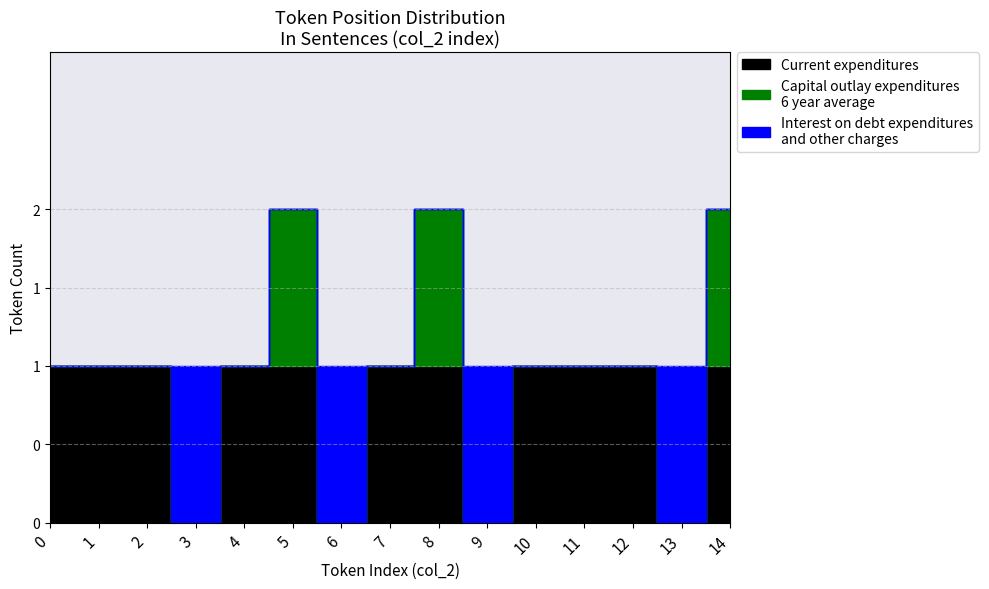

What is the difference between the Capital outlay expenditures 6 year average values at 11 and 5?

1